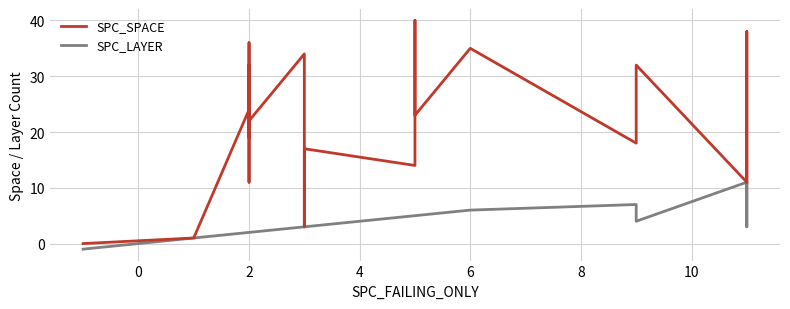

In SPC_SPACE, how many points are lower than both neighbors (excluding endpoints)?

9